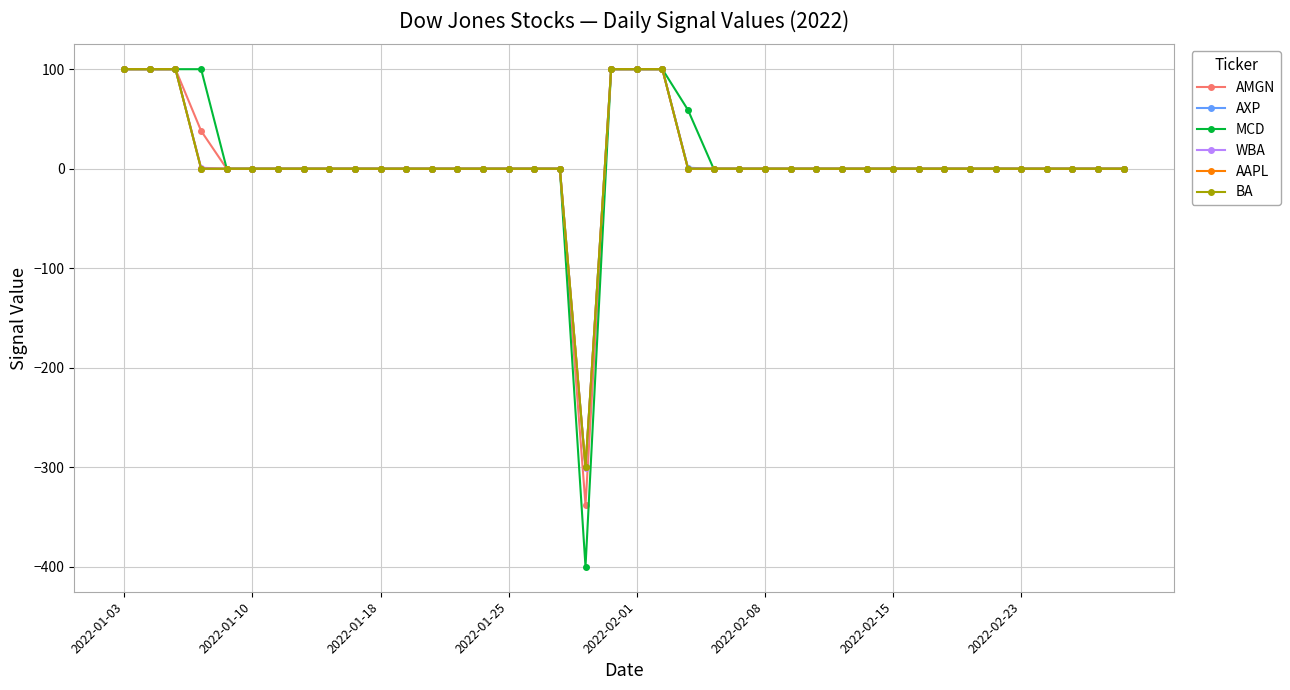

Does the chart have visible grid lines?

Yes